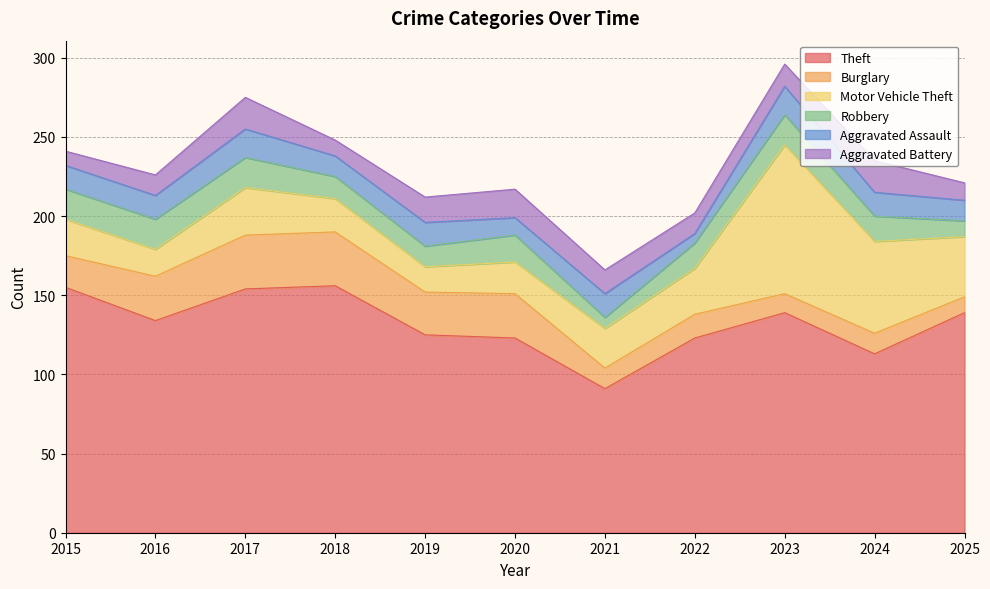

How many data points in Burglary are above 20?

5